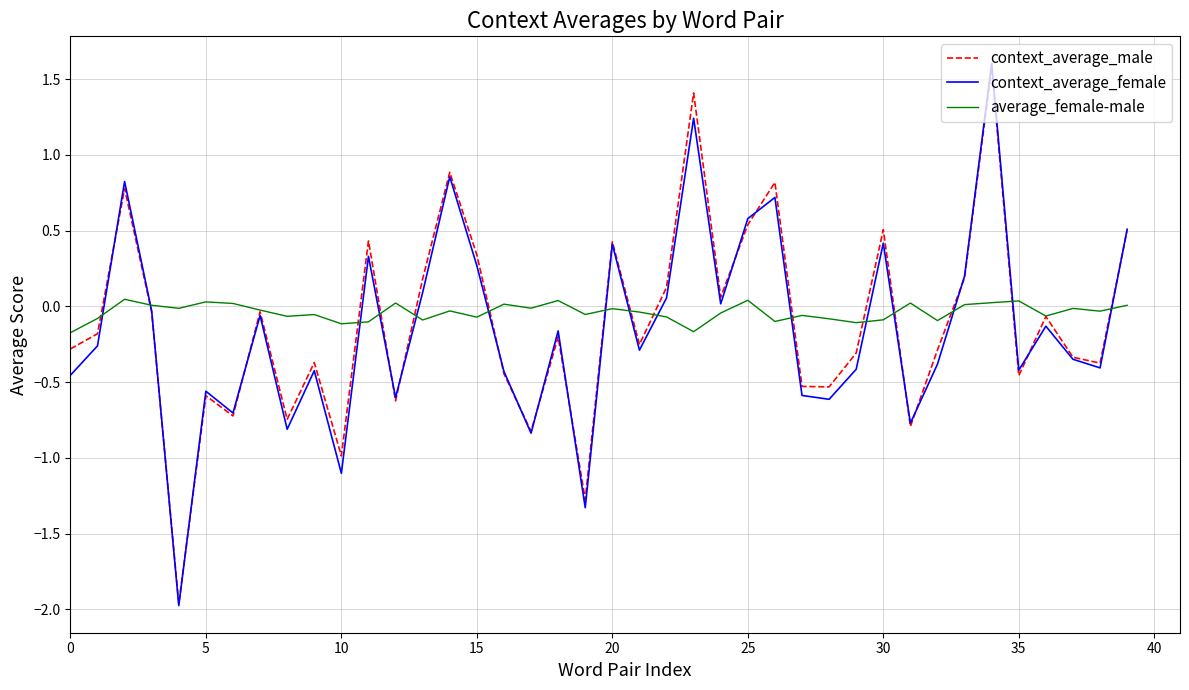

How many distinct data groups are displayed?

3